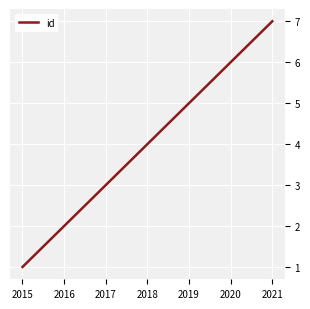

List the labels in order of value, smallest first.

2015, 2016, 2017, 2018, 2019, 2020, 2021